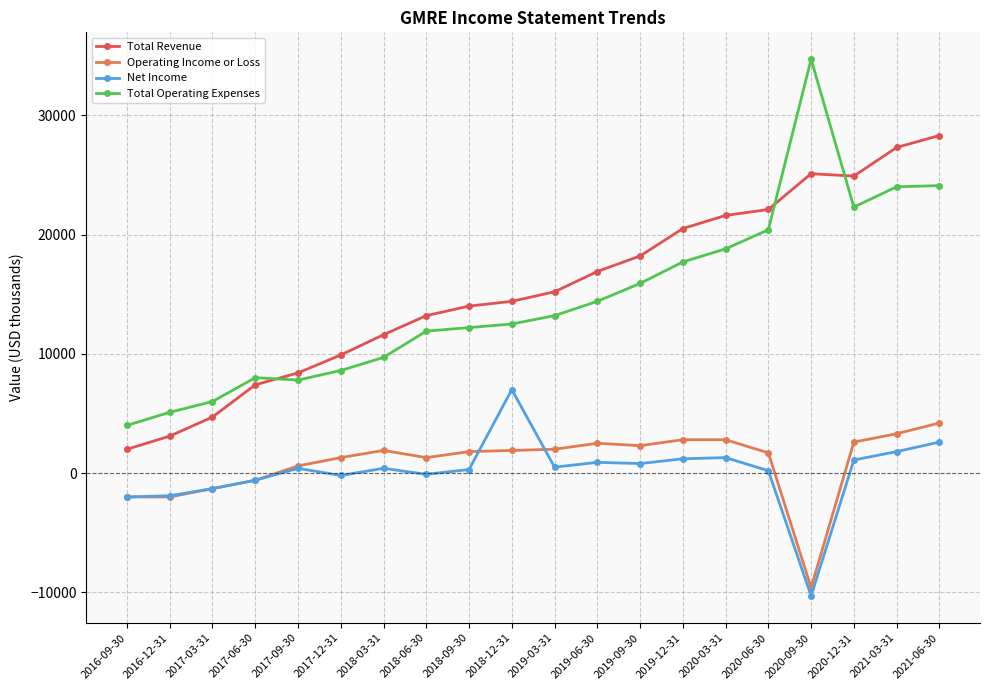

Is the value of Net Income at 2020-03-31 greater than the value of Operating Income or Loss at 2017-06-30?

Yes